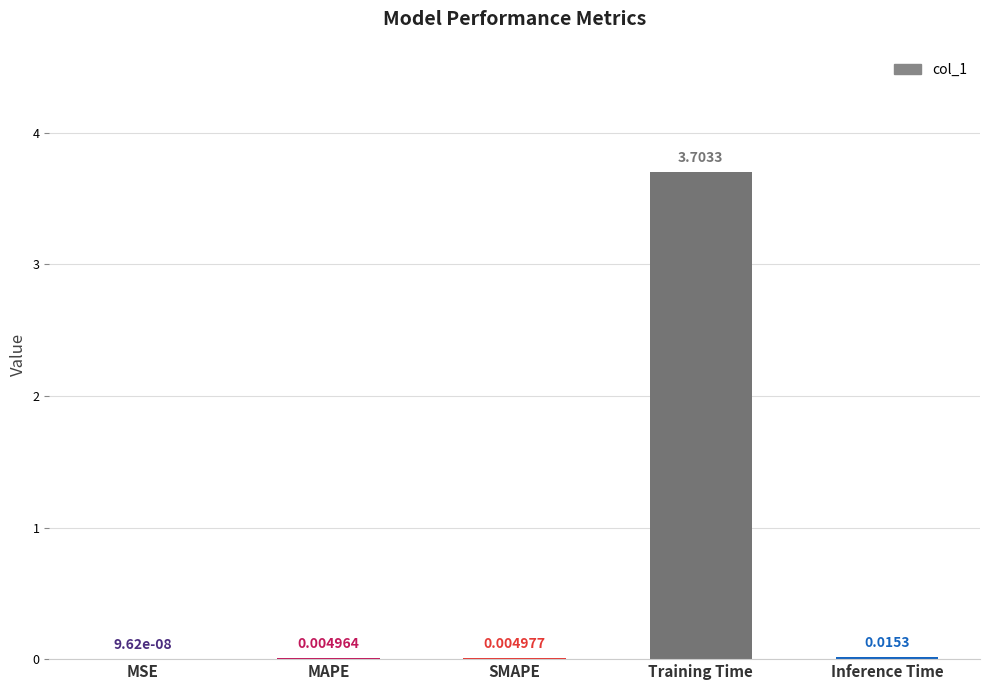

What is the difference between the values at Inference Time and Training Time?

3.7